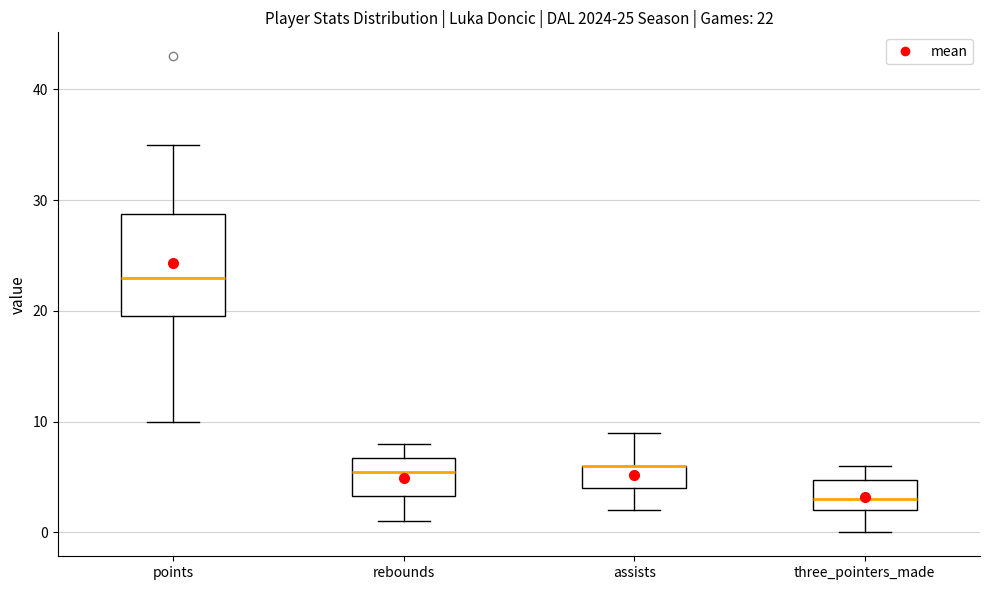

Which box is the tallest, from its lower edge to its upper edge?

points